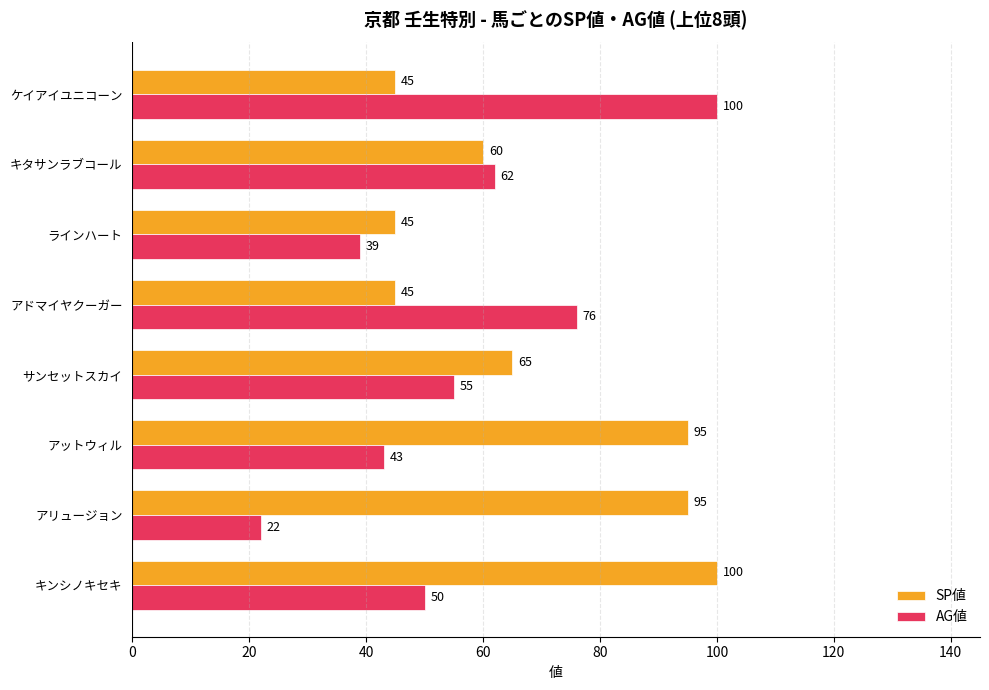

What is the minimum value shown in the chart?

22